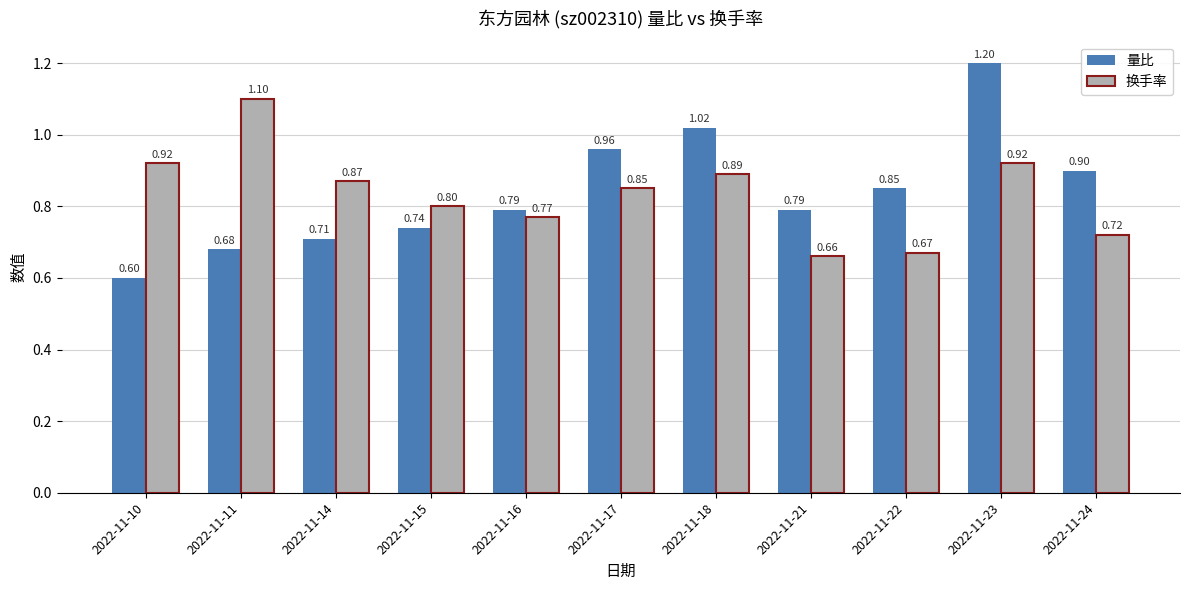

The 换手率 series shows 0.3 at 2022-11-21. True or false?

False